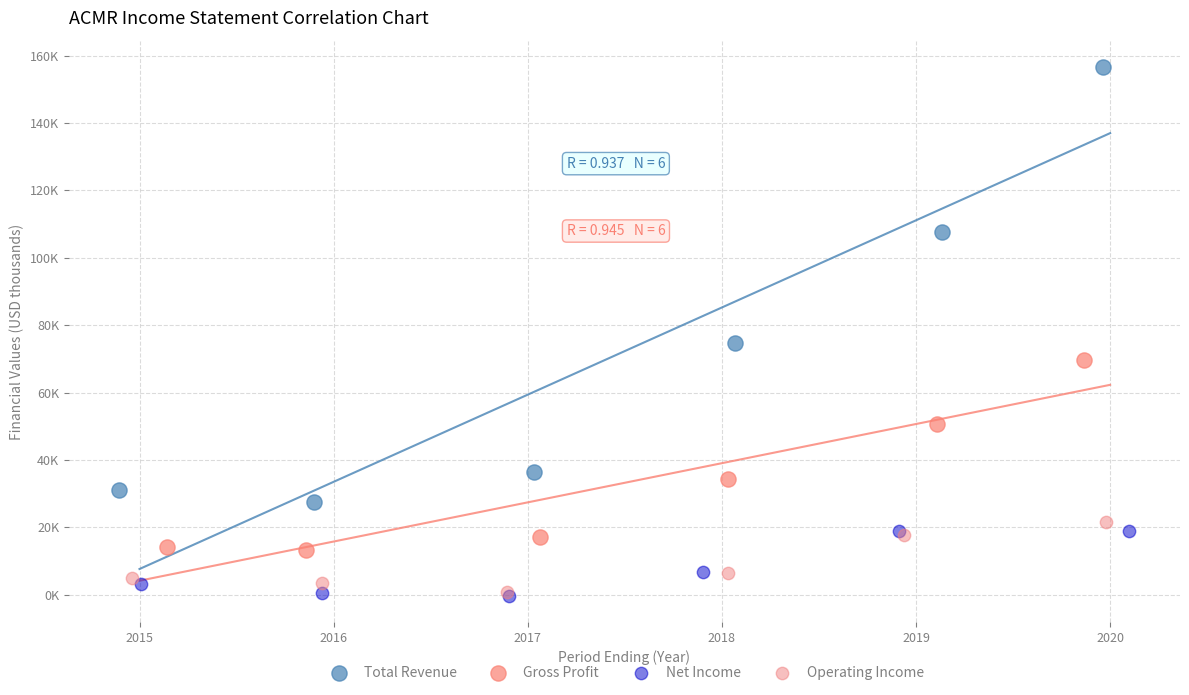

What are all the series names shown in the legend?

Total Revenue, Gross Profit, Net Income, Operating Income